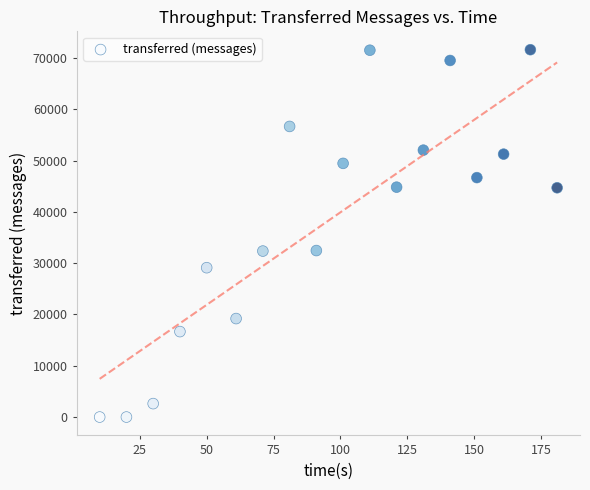

What is the range of Y values (max minus min)?

71620